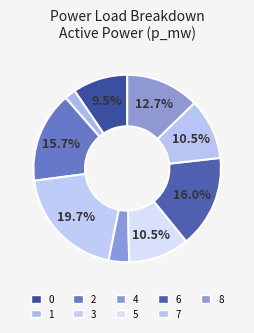

What is the smallest slice in the pie chart?

1